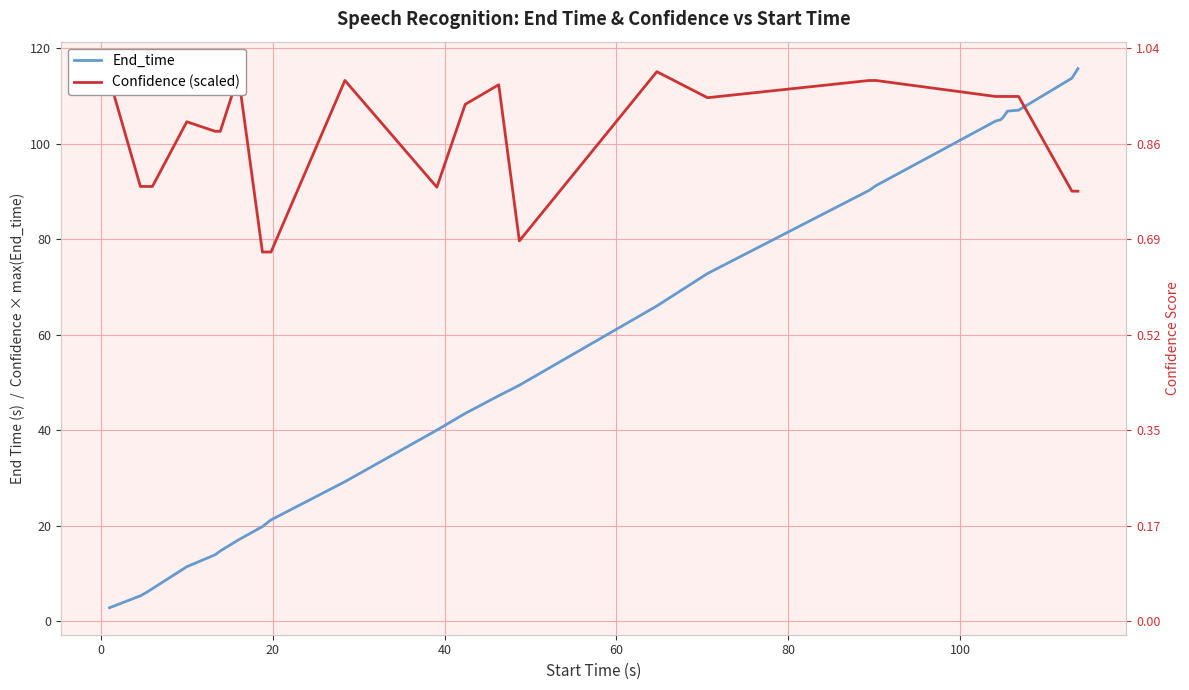

How many intersections are there between Confidence (scaled) and End_time?

1